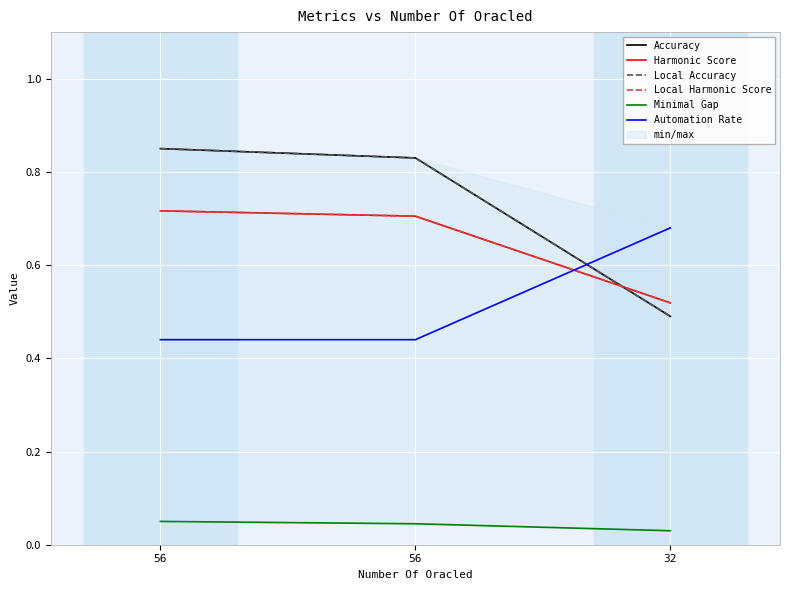

At 32, list the series in order from smallest to largest.

Minimal Gap, Accuracy, Local Accuracy, Harmonic Score, Local Harmonic Score, Automation Rate